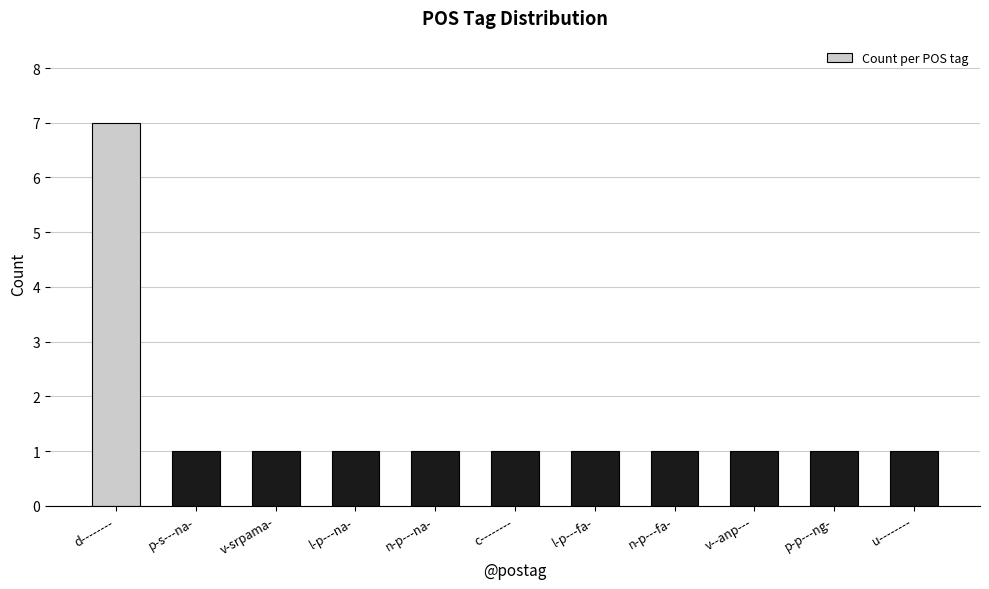

How many distinct data groups are displayed?

1